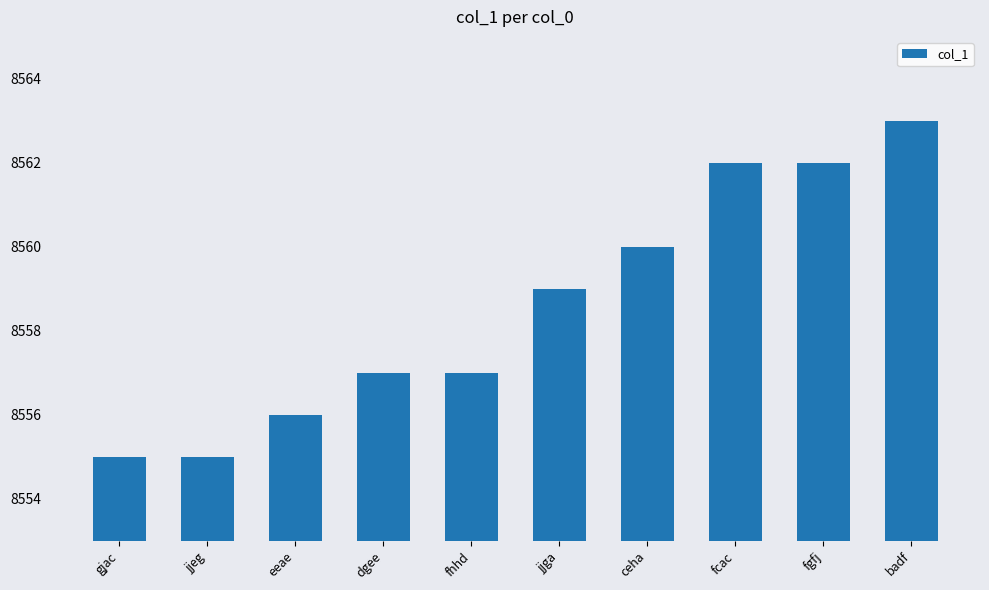

At which label is the value closest to 8559?

jjga